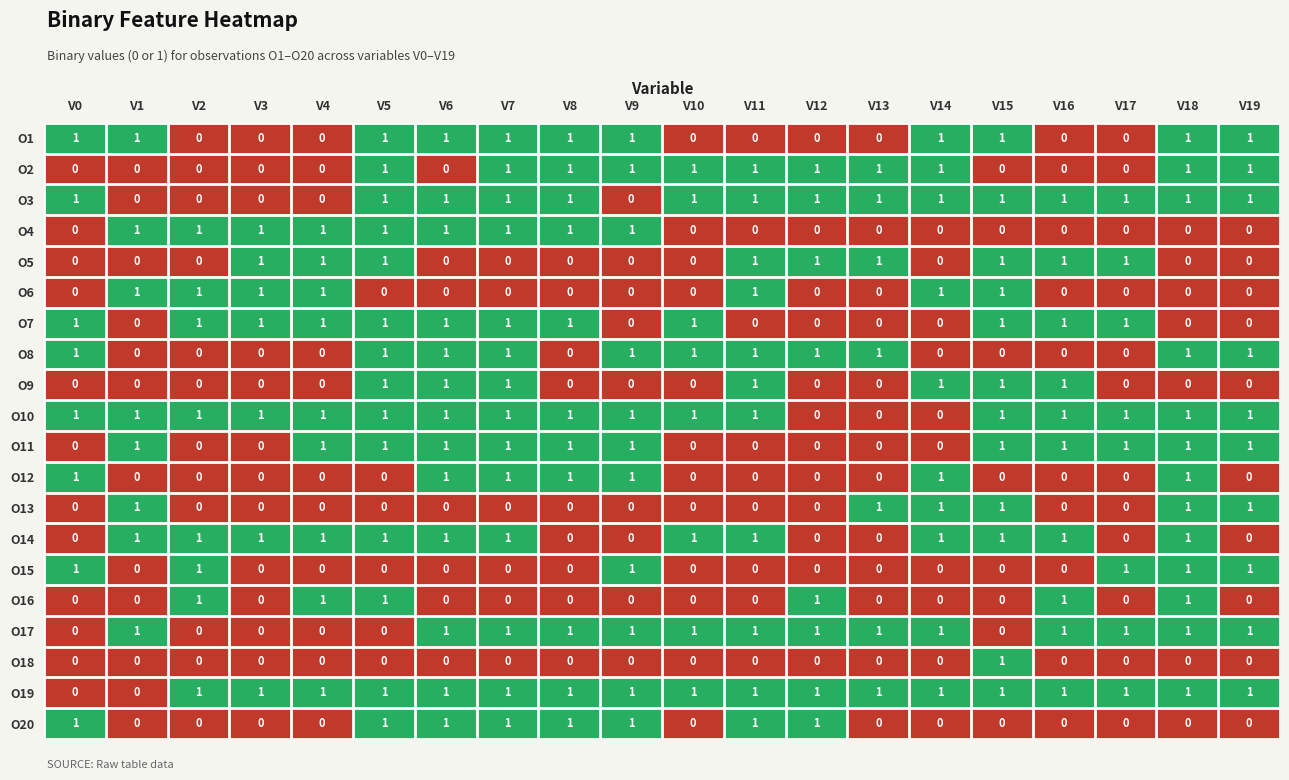

The value of O3 at V8 is 1. True or false?

True